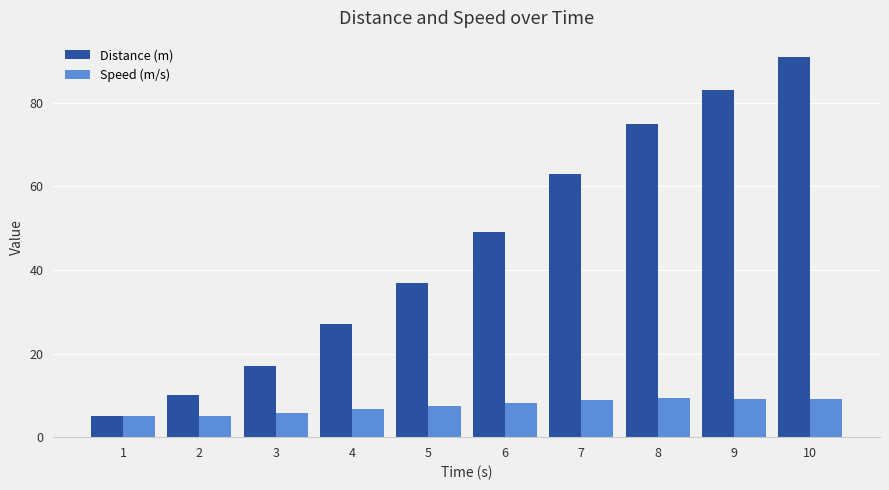

List the series in order of their overall mean, highest first.

Distance (m), Speed (m/s)